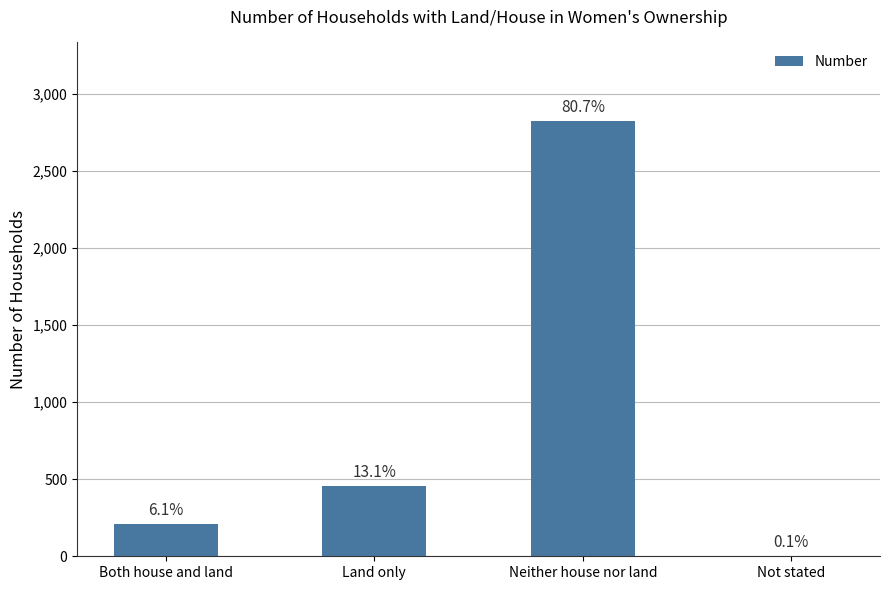

Which label corresponds to the largest value in the chart?

Neither house nor land